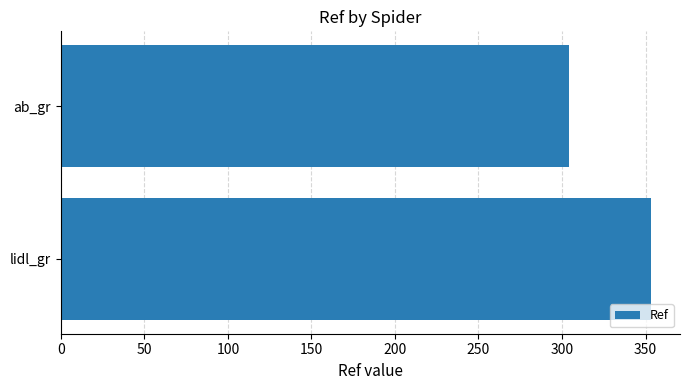

What is the change in value from ab_gr to lidl_gr?

+49